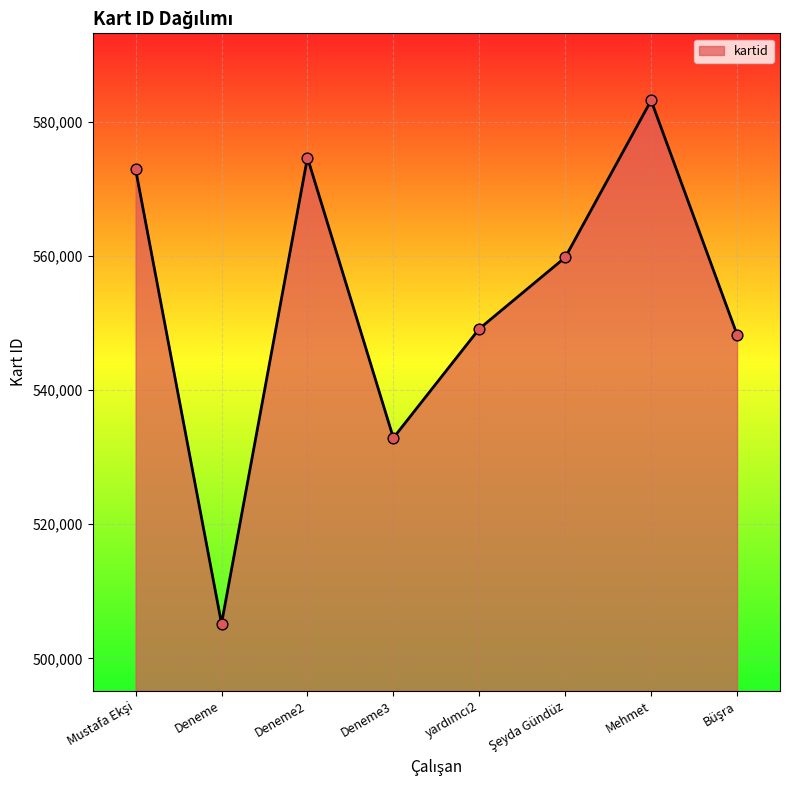

What is the change in value from Deneme to Deneme3?

+27677